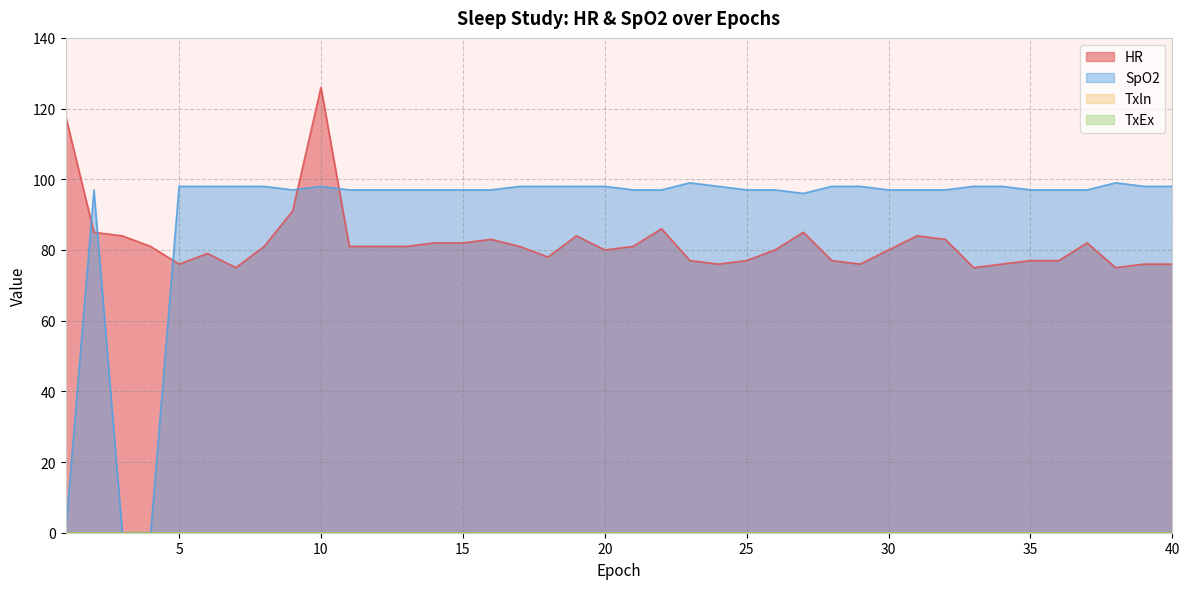

Is it true that SpO2 equals 67 at 9?

False